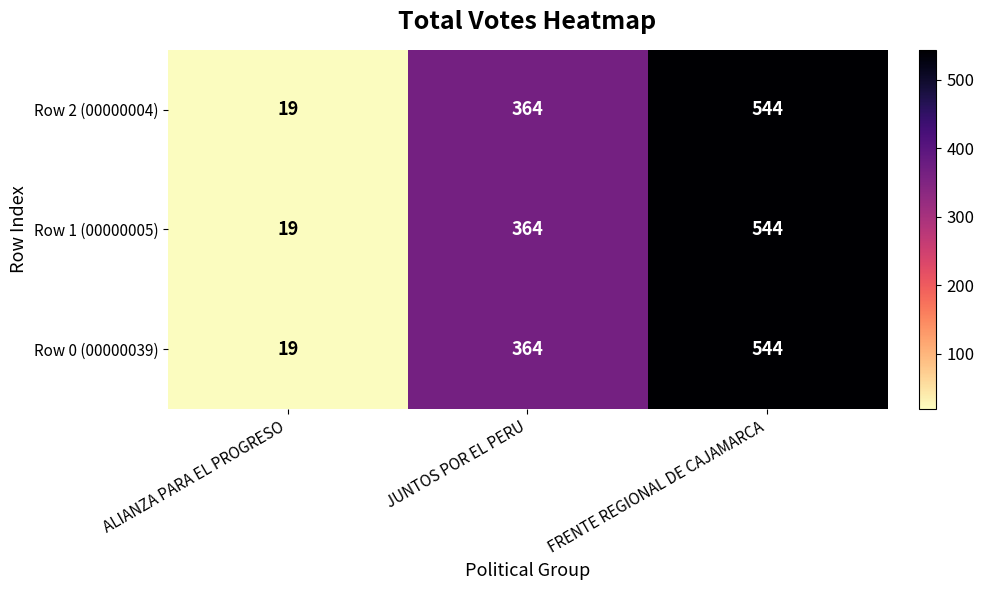

What is the greatest value displayed?

544